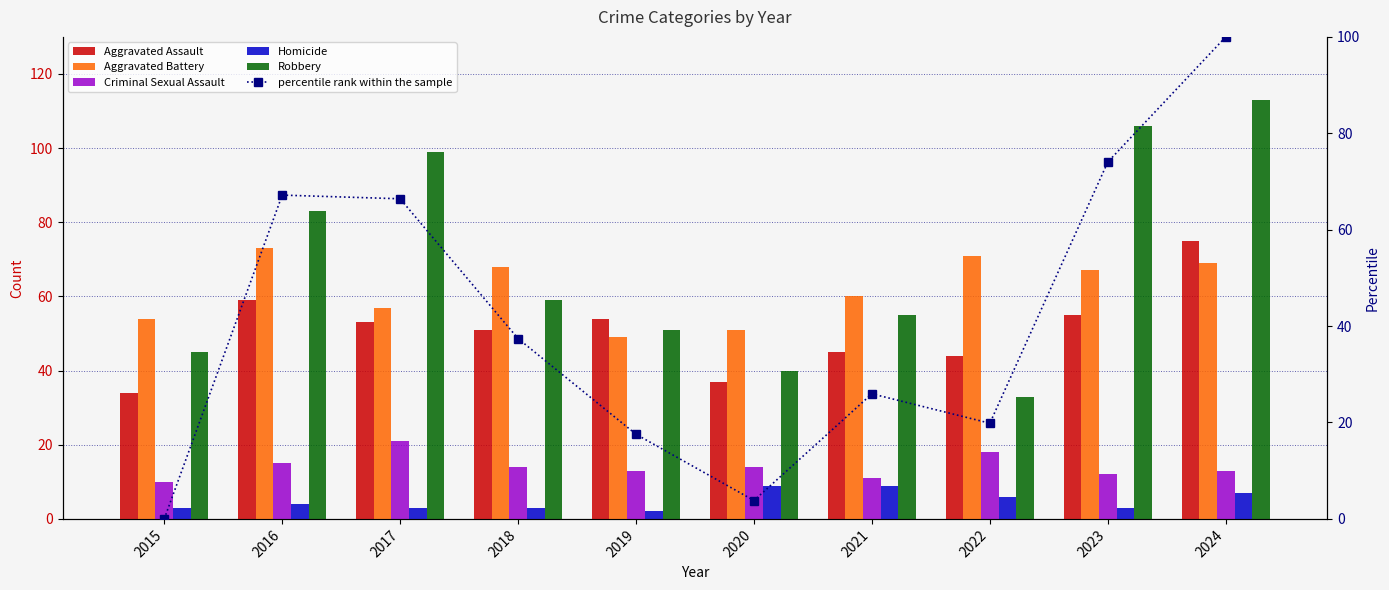

What value does the Aggravated Battery series have at 2021?

60.0